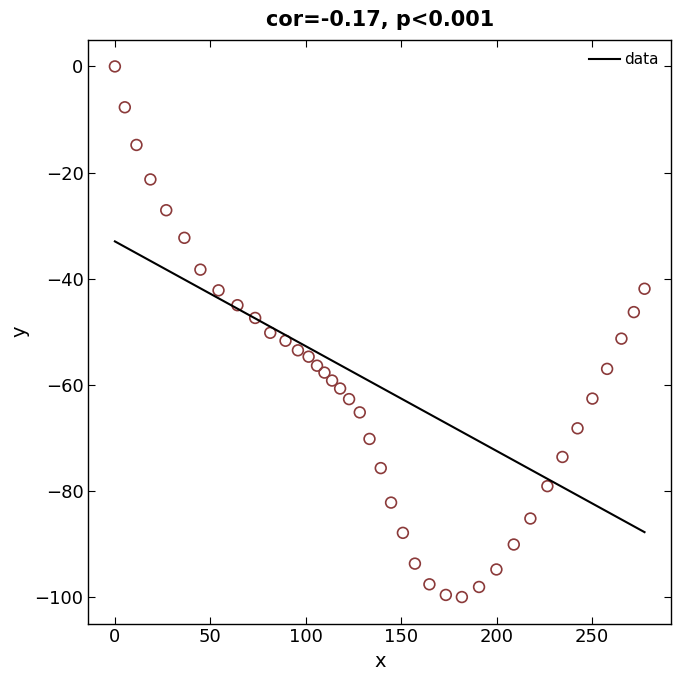

What is the range of X values (max minus min)?

277.5